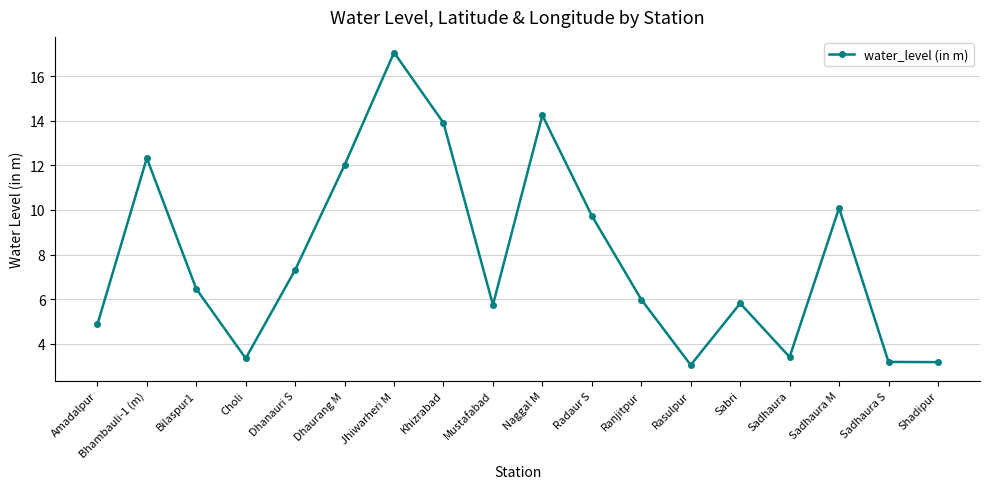

What is the sum of the values at Radaur S and Ranjitpur?

15.7